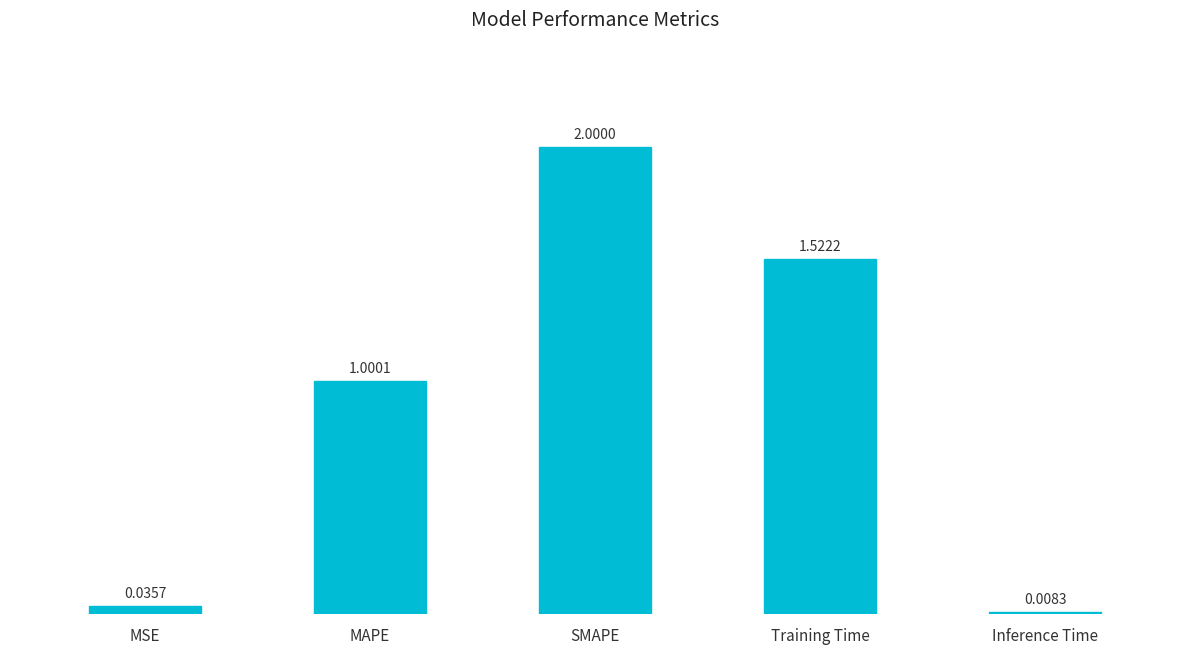

How many distinct data groups are displayed?

1